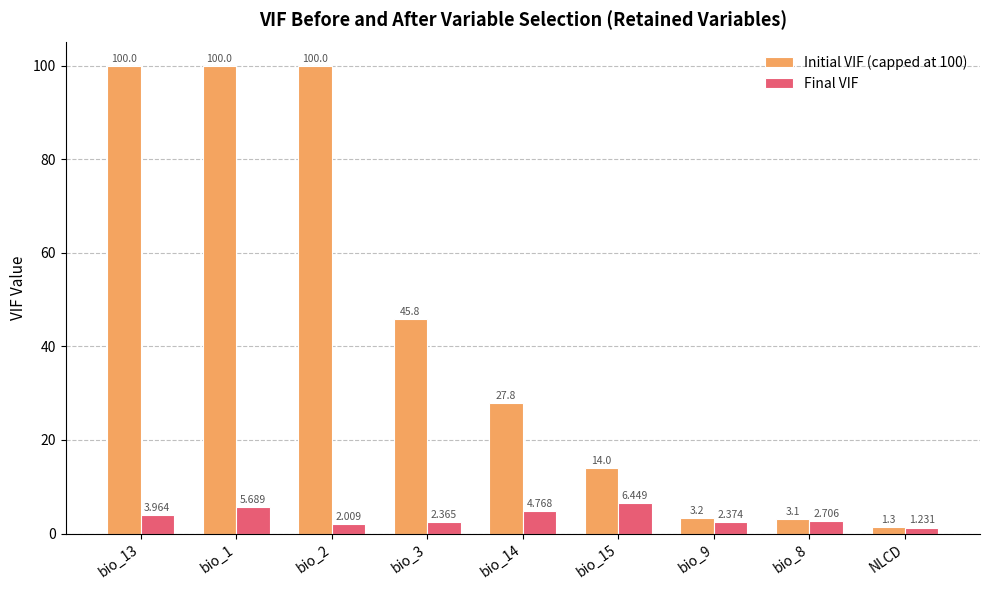

Are the bars grouped side by side (vs. stacked)?

Yes